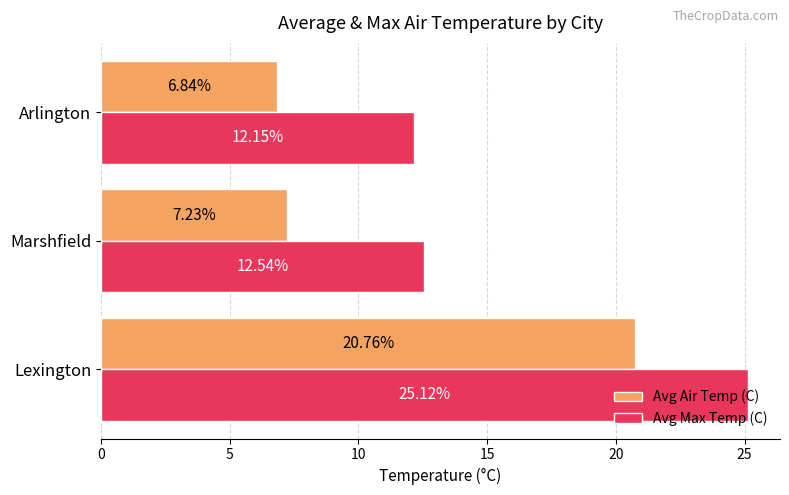

What is the total value across all series at Lexington?

45.9